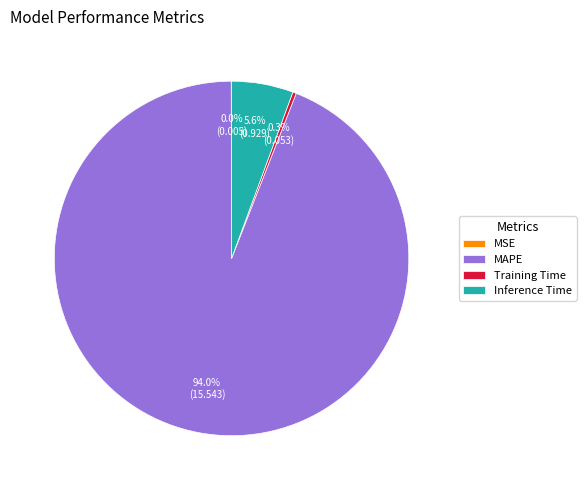

Which category has the biggest portion of the pie?

MAPE